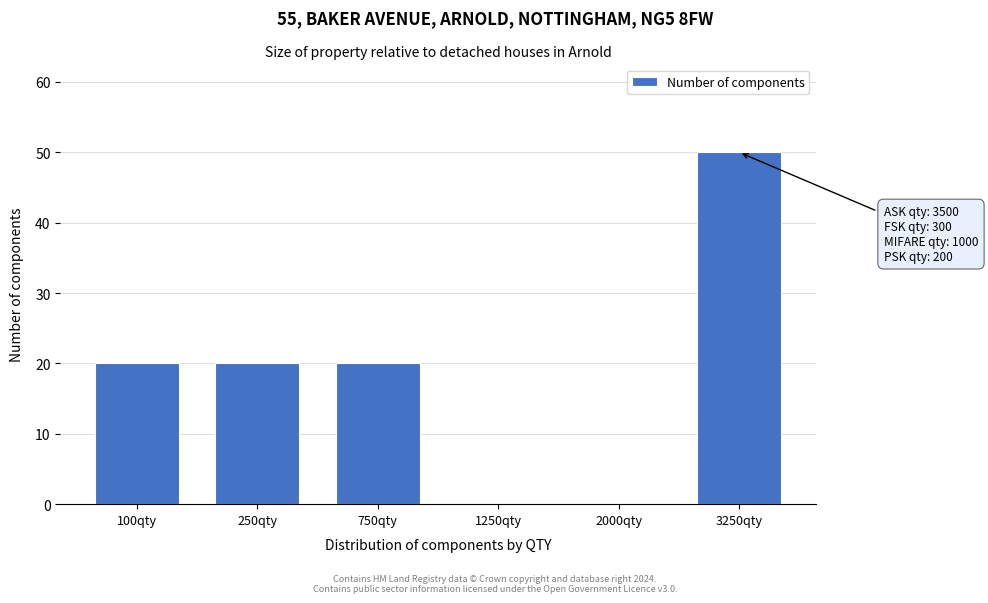

Reading left to right, what are all the values shown in this chart?

100qty=20	250qty=20	750qty=20	1250qty=0	2000qty=0	3250qty=50